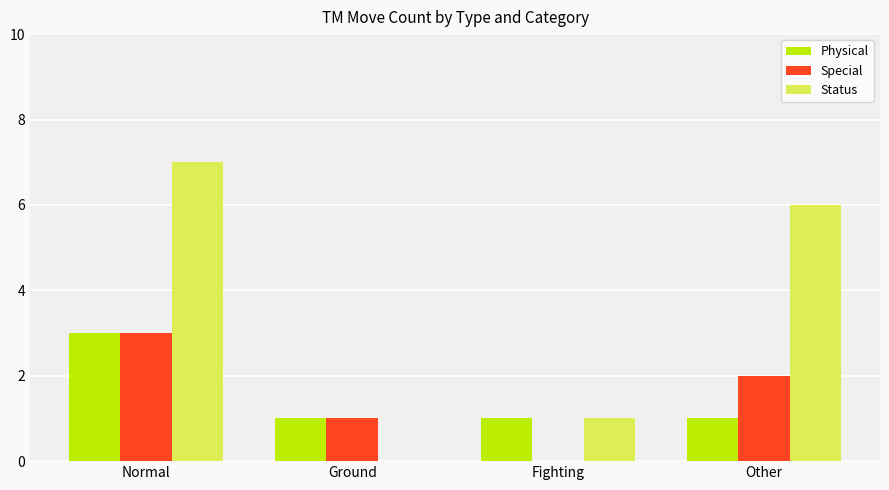

What are all the series names shown in the legend?

Physical, Special, Status